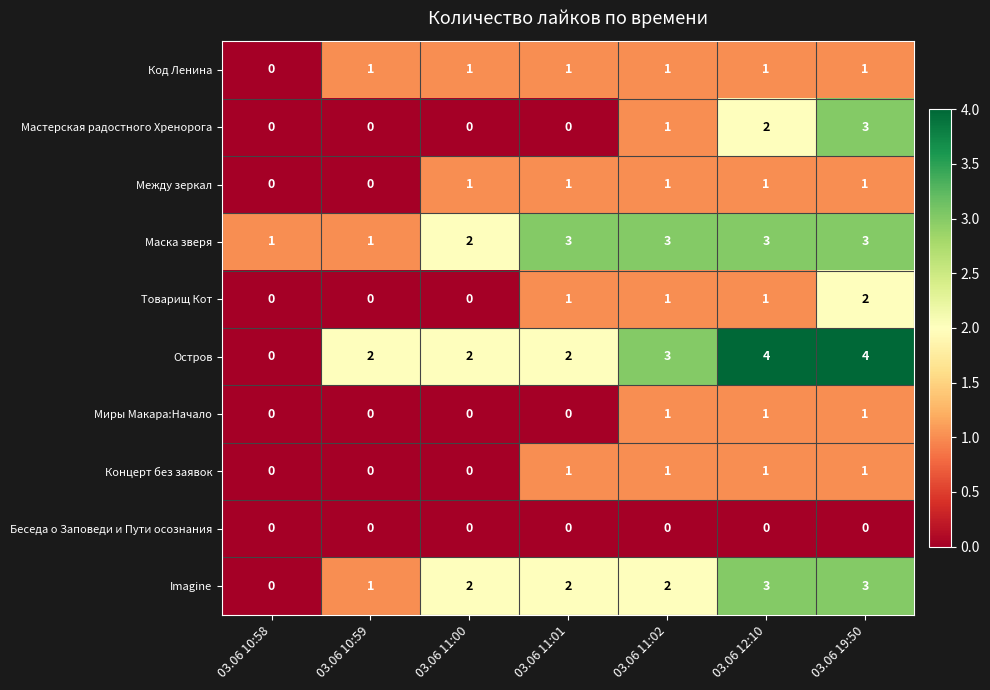

How many values in Imagine are above zero?

6